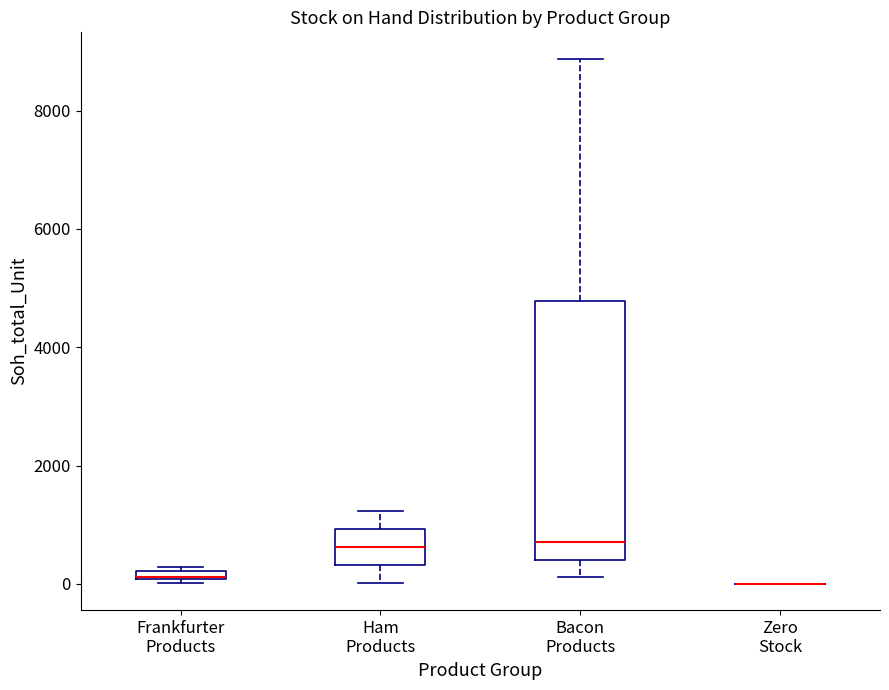

Where is the lower edge of the box for Bacon Products on the y-axis? The values are not printed on the chart, so give them approximately, as read against the axis.

400